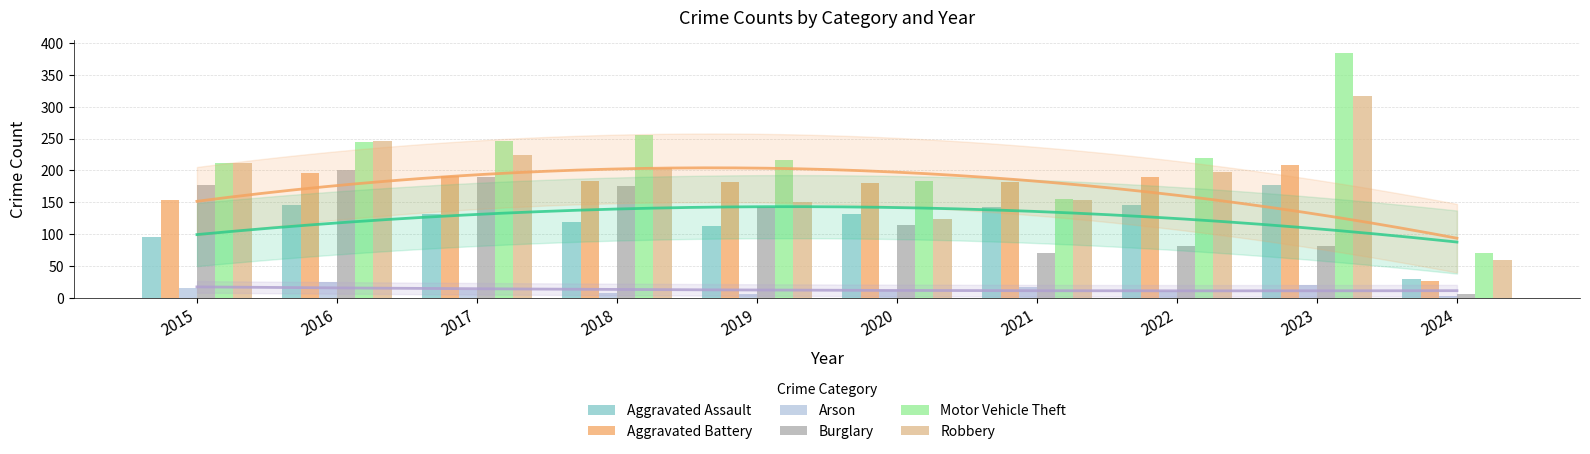

Reading left to right, extract all data points from this chart.

Aggravated Assault: 95	146	131	119	113	131	142	146	177	29
Aggravated Battery: 154	196	191	183	182	180	182	190	209	27
Arson: 15	25	12	8	6	12	17	11	21	3
Burglary: 178	201	189	176	143	115	71	82	81	6
Motor Vehicle Theft: 211	245	247	256	216	184	156	219	385	71
Robbery: 212	247	224	204	150	124	153	198	317	59